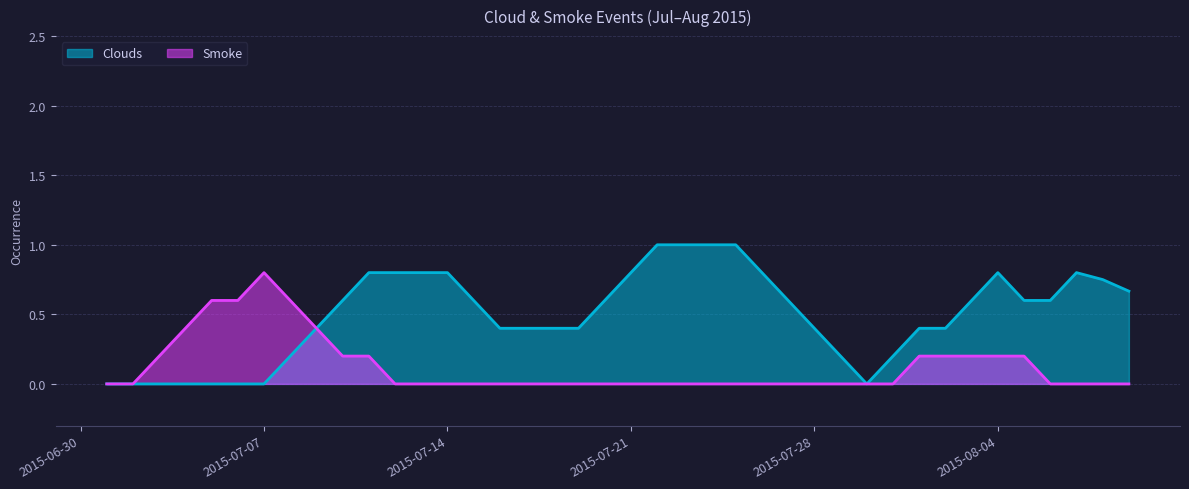

Count the number of categories in the chart.

40